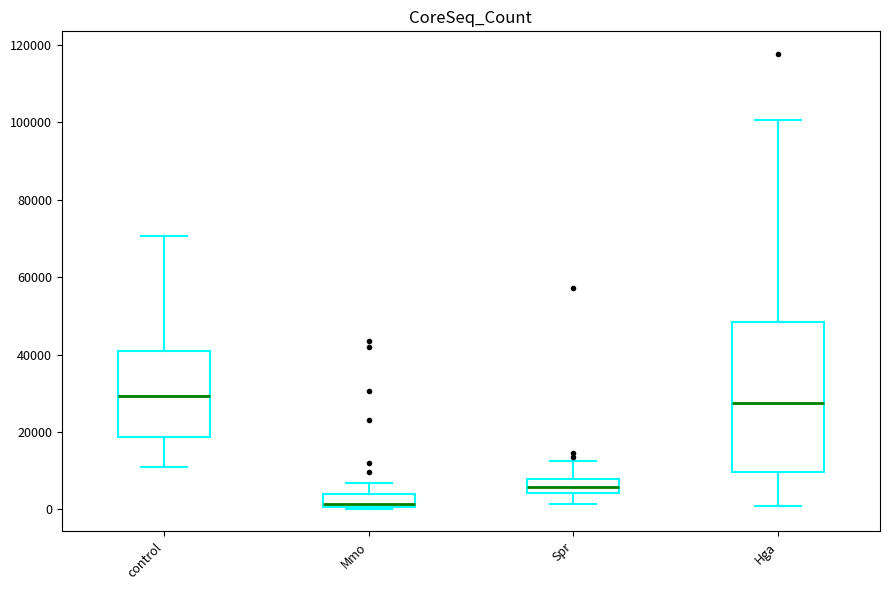

Reading left to right, read every box against the y-axis: the position of its median line, the range the box covers, and the ends of its whiskers. The values are not printed on the chart, so give them approximately, as read against the axis.

control: median 30000, box 18000 to 40000, whiskers 10000 to 70000
Mmo: median 2000, box 0 to 4000, whiskers 0 to 6000
Spr: median 6000, box 4000 to 8000, whiskers 2000 to 12000
Hga: median 28000, box 10000 to 48000, whiskers 0 to 100000